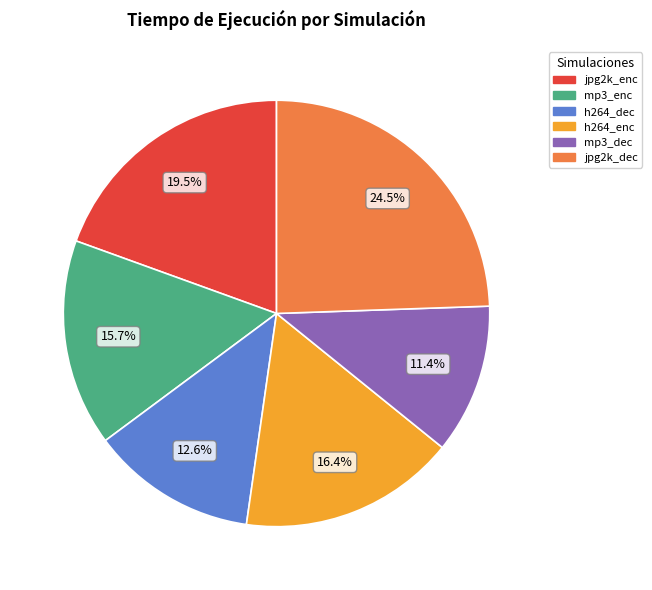

To the nearest percent, what is the combined percentage of mp3_dec and jpg2k_dec?

36%